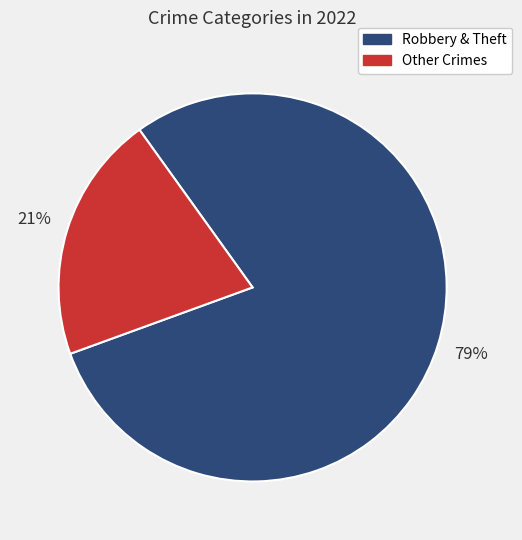

How many segments does this pie chart have?

2